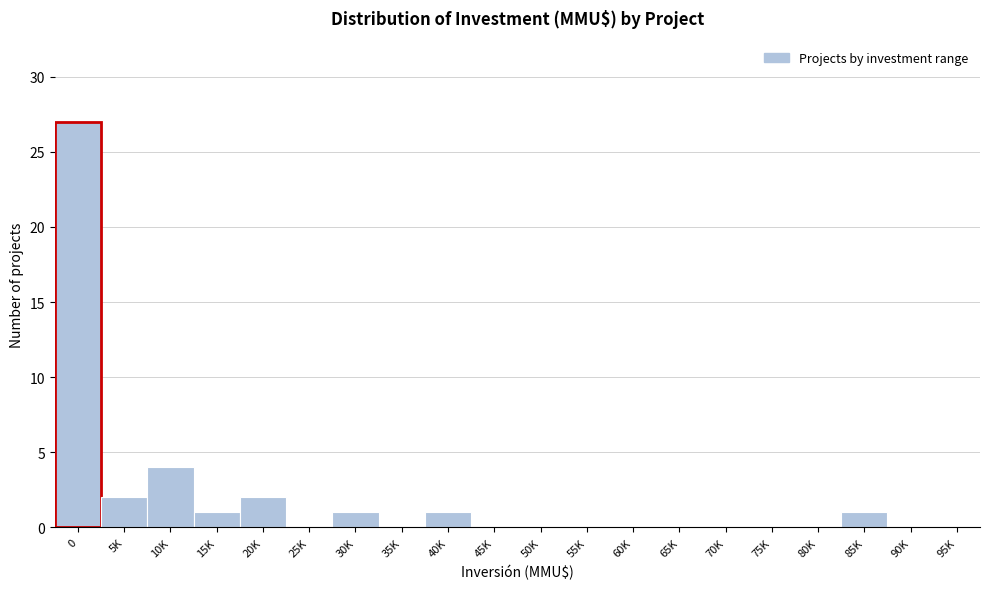

Reading left to right, list all the values displayed in this chart.

0=27	5K=2	10K=4	15K=1	20K=2	25K=0	30K=1	35K=0	40K=1	45K=0	50K=0	55K=0	60K=0	65K=0	70K=0	75K=0	80K=0	85K=1	90K=0	95K=0